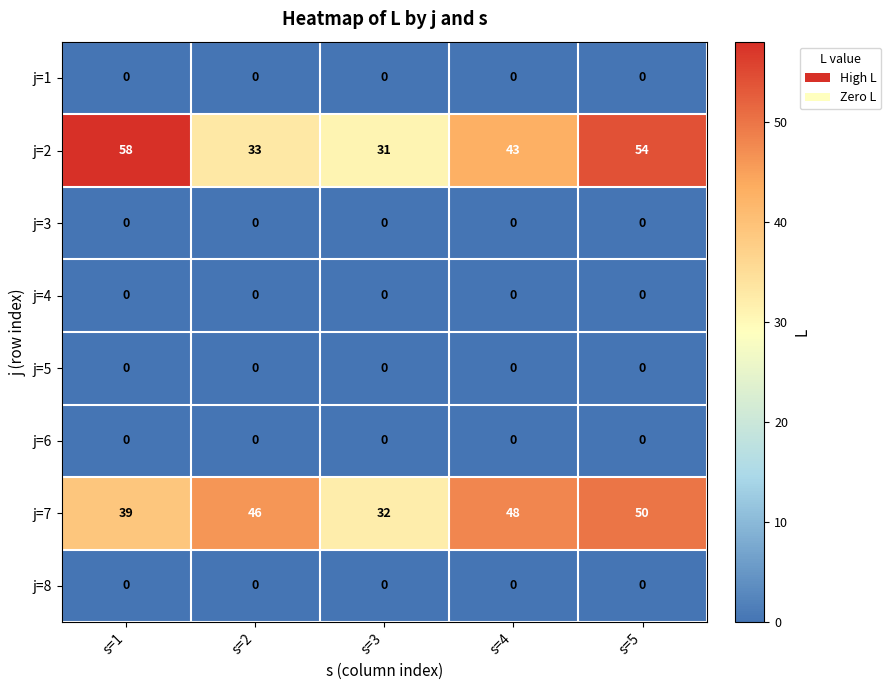

Which series changed the most between s=1 and s=3?

j=2